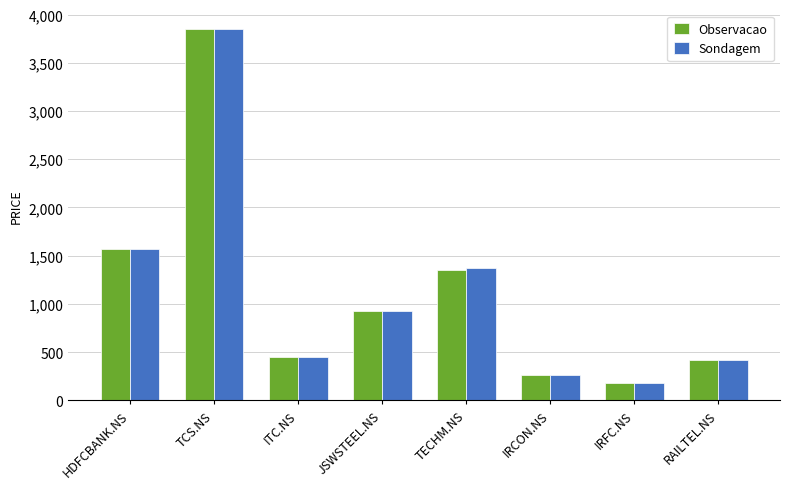

Reading left to right, what are all the values shown in this chart?

Observacao: HDFCBANK.NS=1565	TCS.NS=3850	ITC.NS=445	JSWSTEEL.NS=925	TECHM.NS=1347	IRCON.NS=267	IRFC.NS=183	RAILTEL.NS=420
Sondagem: HDFCBANK.NS=1565	TCS.NS=3850	ITC.NS=445	JSWSTEEL.NS=925	TECHM.NS=1375	IRCON.NS=267	IRFC.NS=183	RAILTEL.NS=415